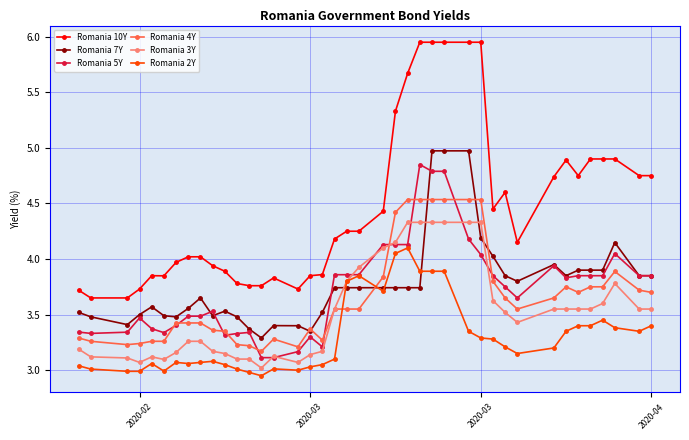

What is the value of the Romania 3Y point at the 26th from the left?

4.3